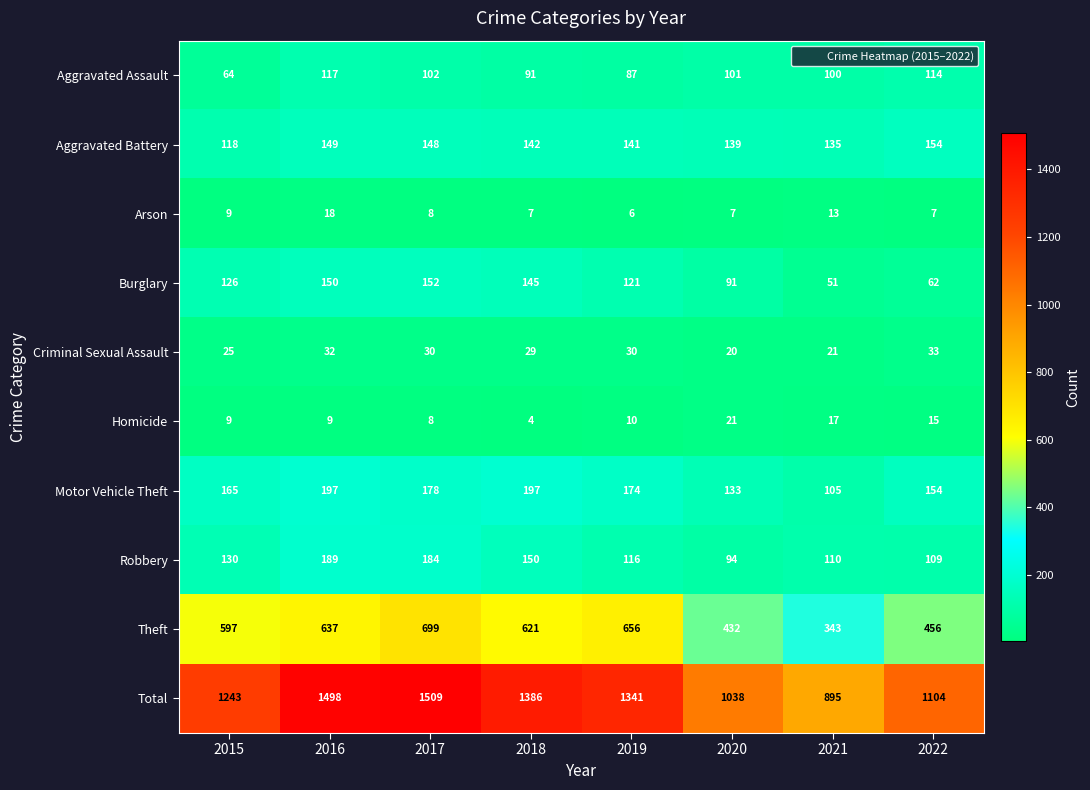

Which series has the widest spread of values?

Total